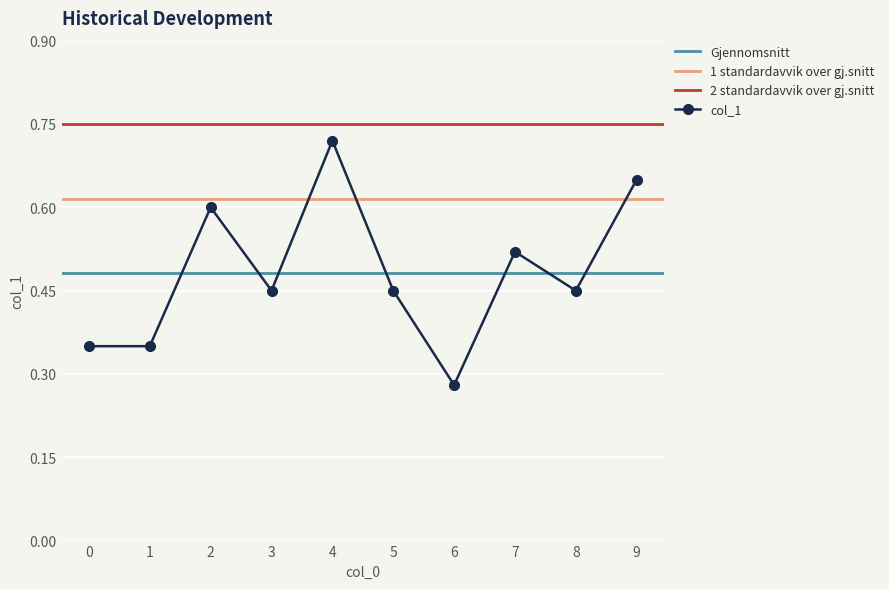

True or false: the data has more than 0 interior local peaks.

True